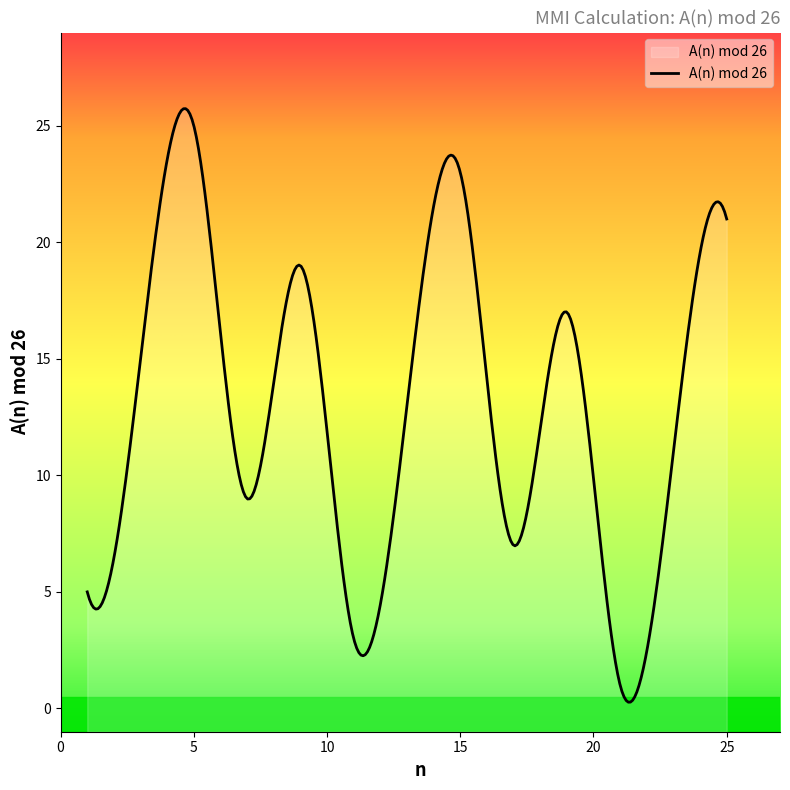

Reading right to left, list all the values displayed in this chart.

25=21	23=11	21=1	19=17	17=7	15=23	11=3	9=19	7=9	5=25	3=15	1=5